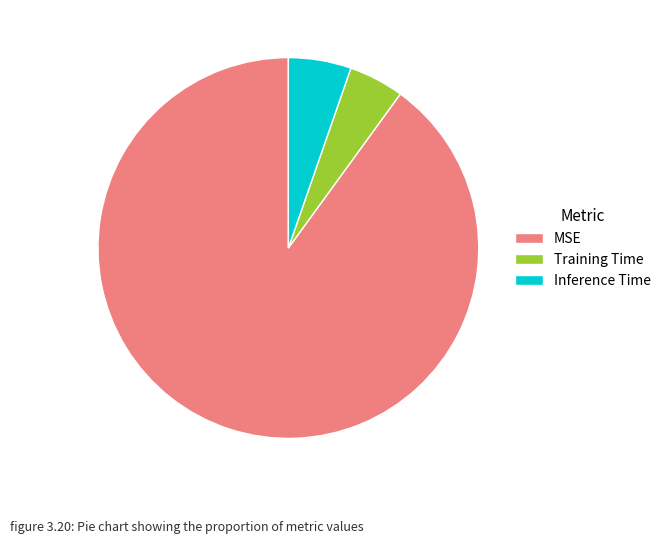

Rank the categories by value from highest to lowest.

MSE, Inference Time, Training Time